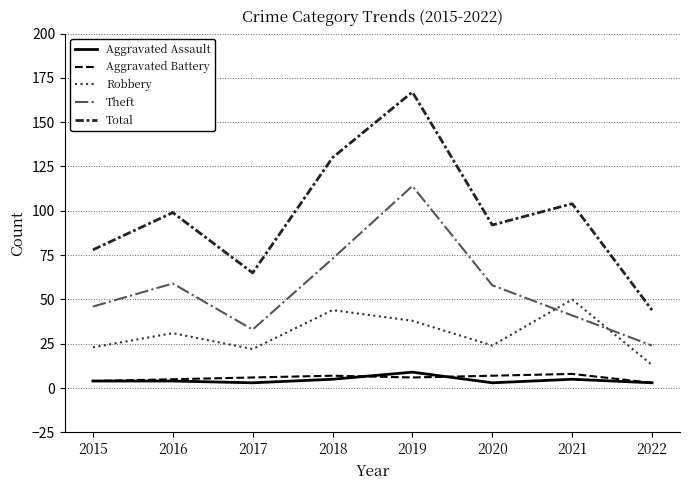

Is the value of Aggravated Assault at 2016 greater than the value of Theft at 2021?

No